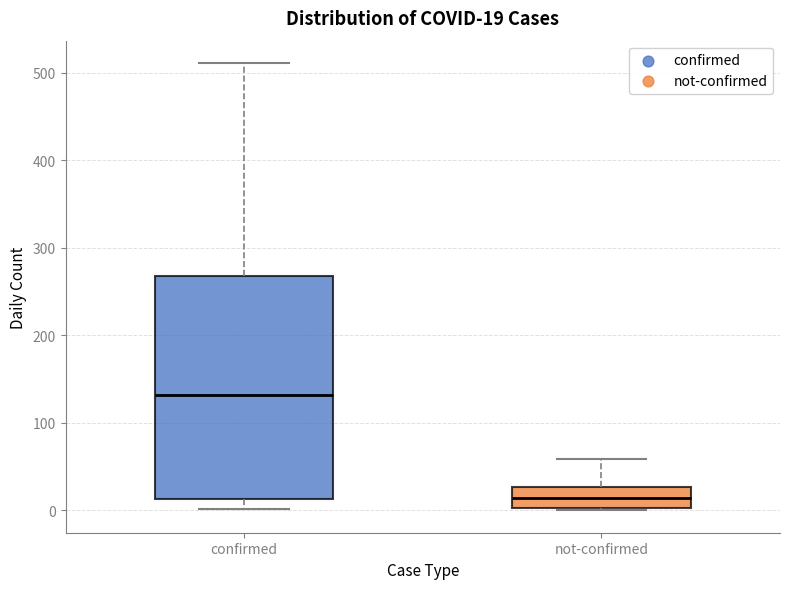

Which box's median line is the highest?

confirmed